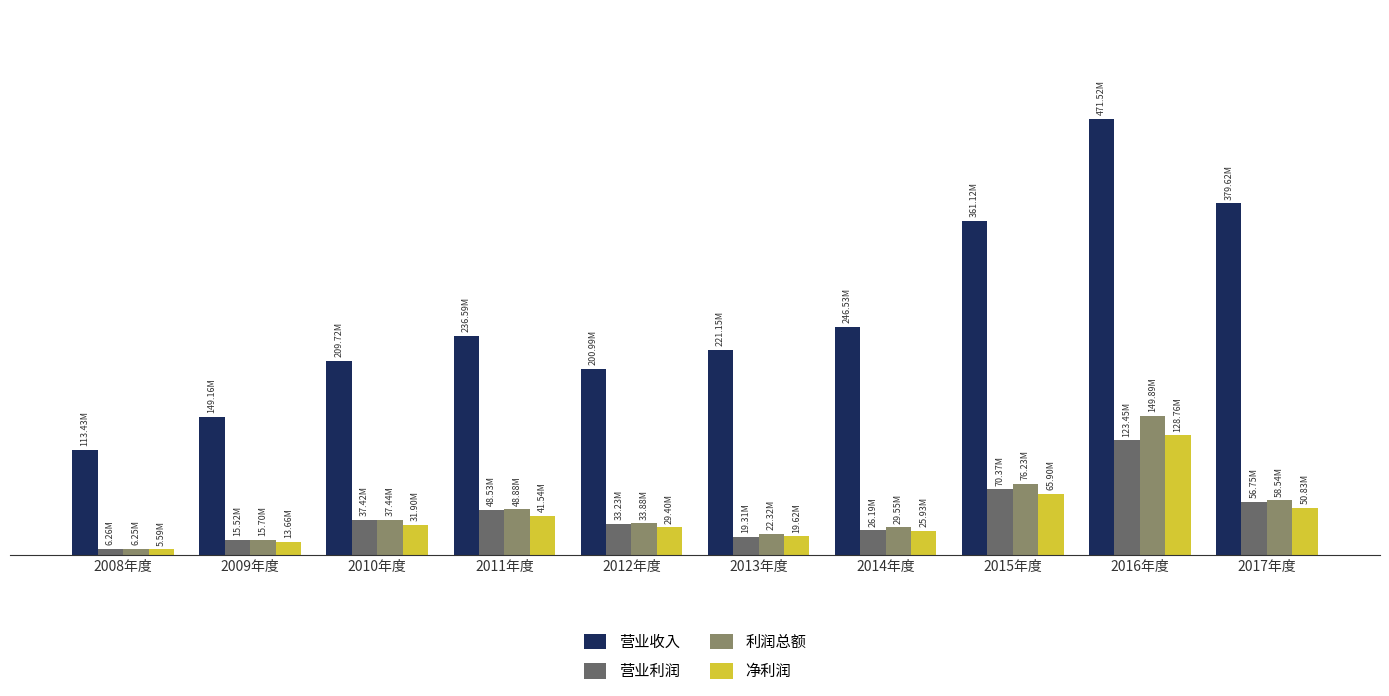

Between 2009年度 and 2015年度, which series saw the biggest shift?

营业收入